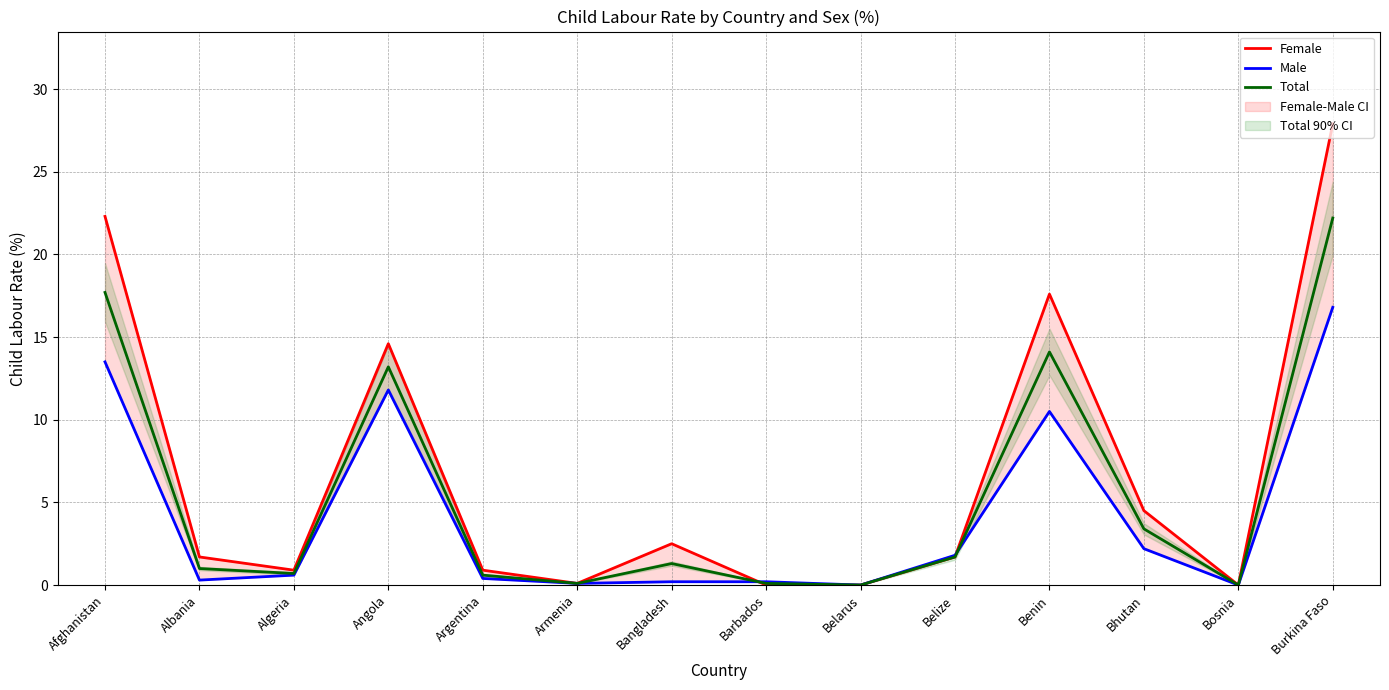

Where is the first local minimum for Male?

Albania